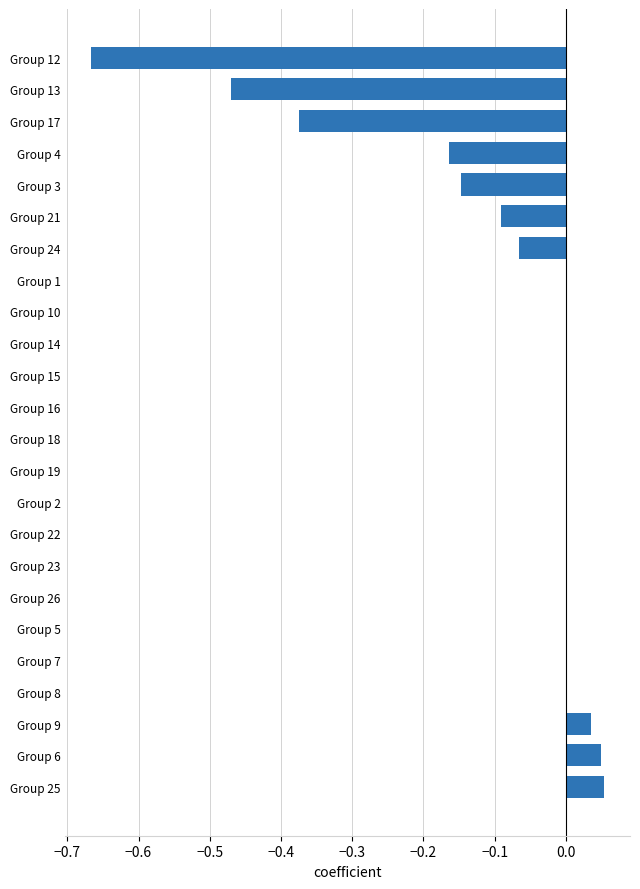

Between Group 17 and Group 13, which is larger?

Group 17